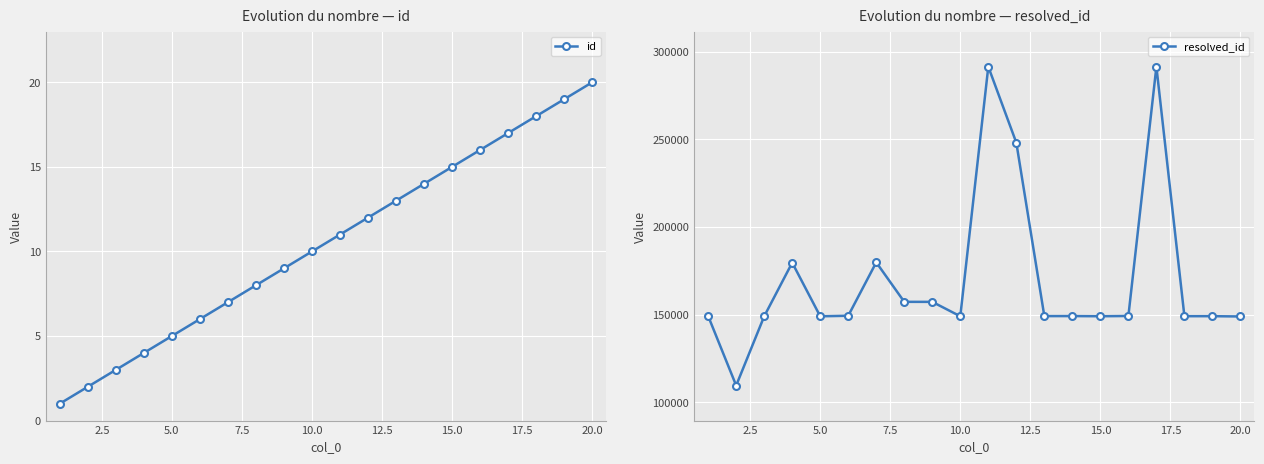

True or false: resolved_id and id intersect in this chart.

False